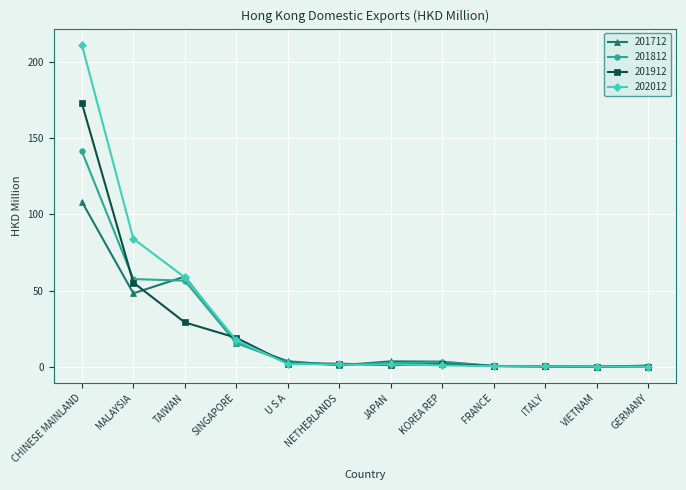

The 201712 series shows 59.1 at TAIWAN. True or false?

True